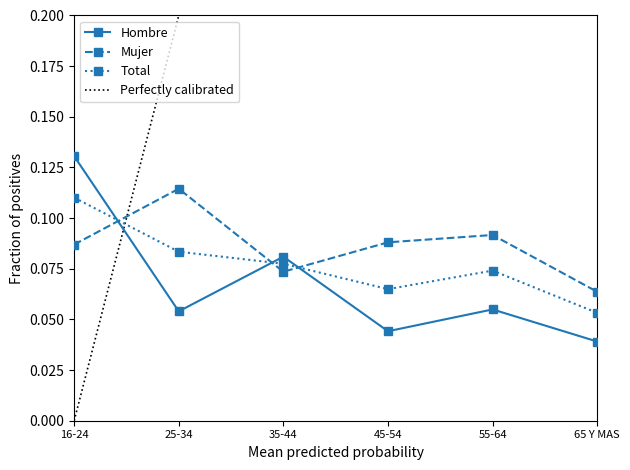

Reading right to left, what are all the values shown in this chart?

Hombre Estimacion: 65 Y MAS=0.0	55-64=0.1	45-54=0.0	35-44=0.1	25-34=0.1	16-24=0.1
Mujer Estimacion: 65 Y MAS=0.1	55-64=0.1	45-54=0.1	35-44=0.1	25-34=0.1	16-24=0.1
Total Estimacion: 65 Y MAS=0.1	55-64=0.1	45-54=0.1	35-44=0.1	25-34=0.1	16-24=0.1